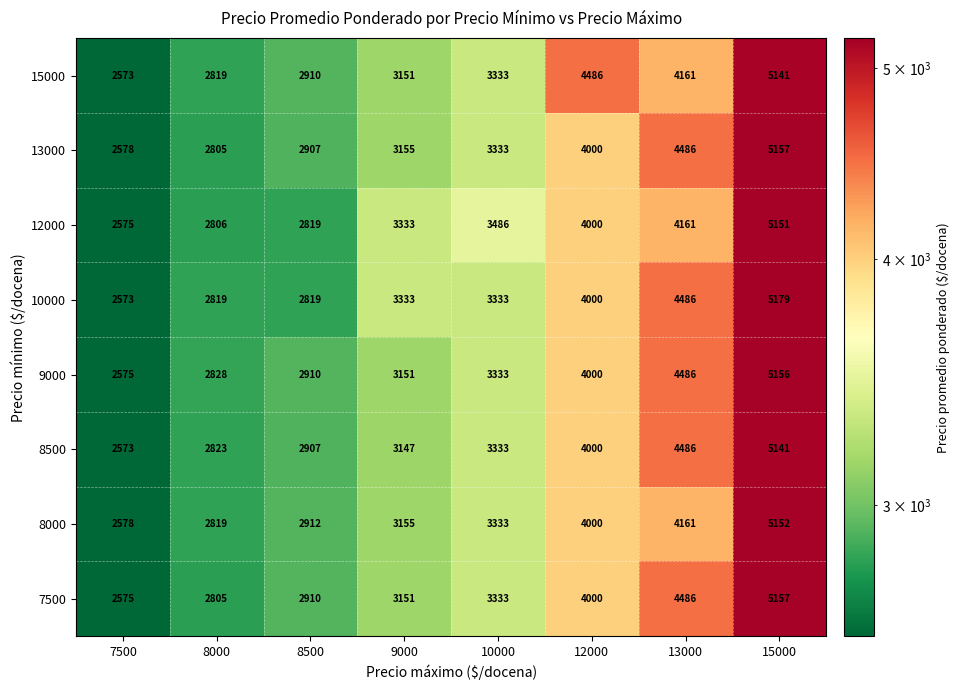

Which category has the lowest value across all series?

7500